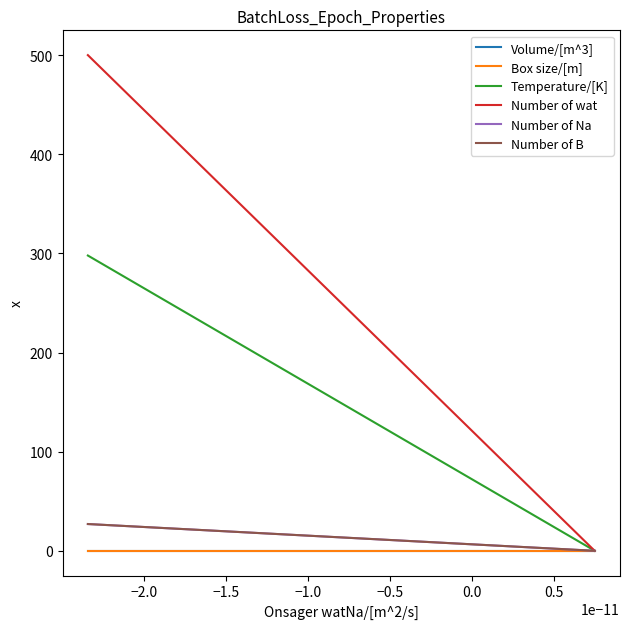

How many lines are shown in the chart?

6